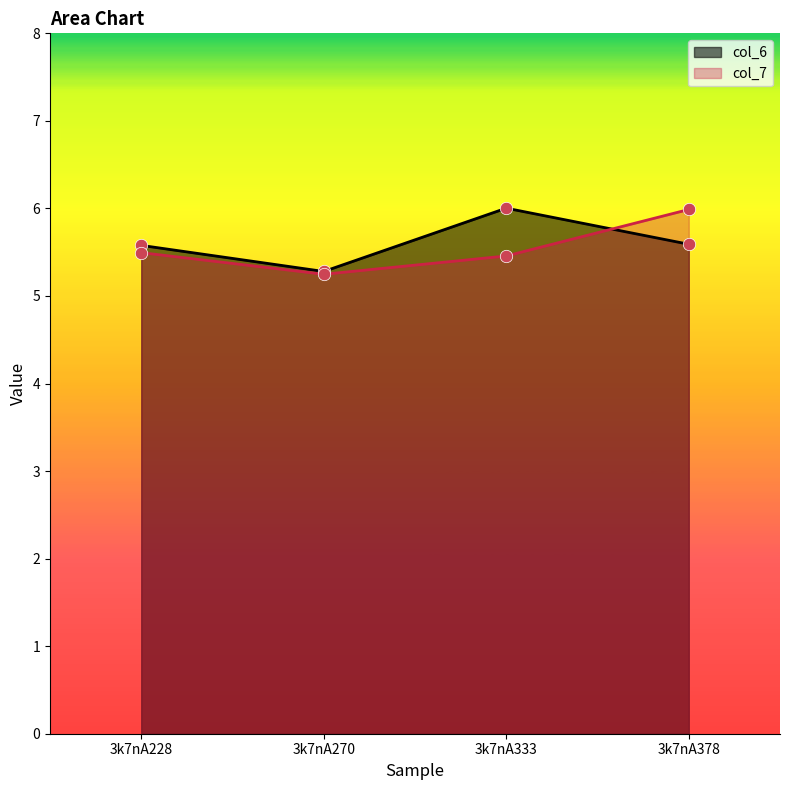

At how many categories does at least one series exceed 5?

4